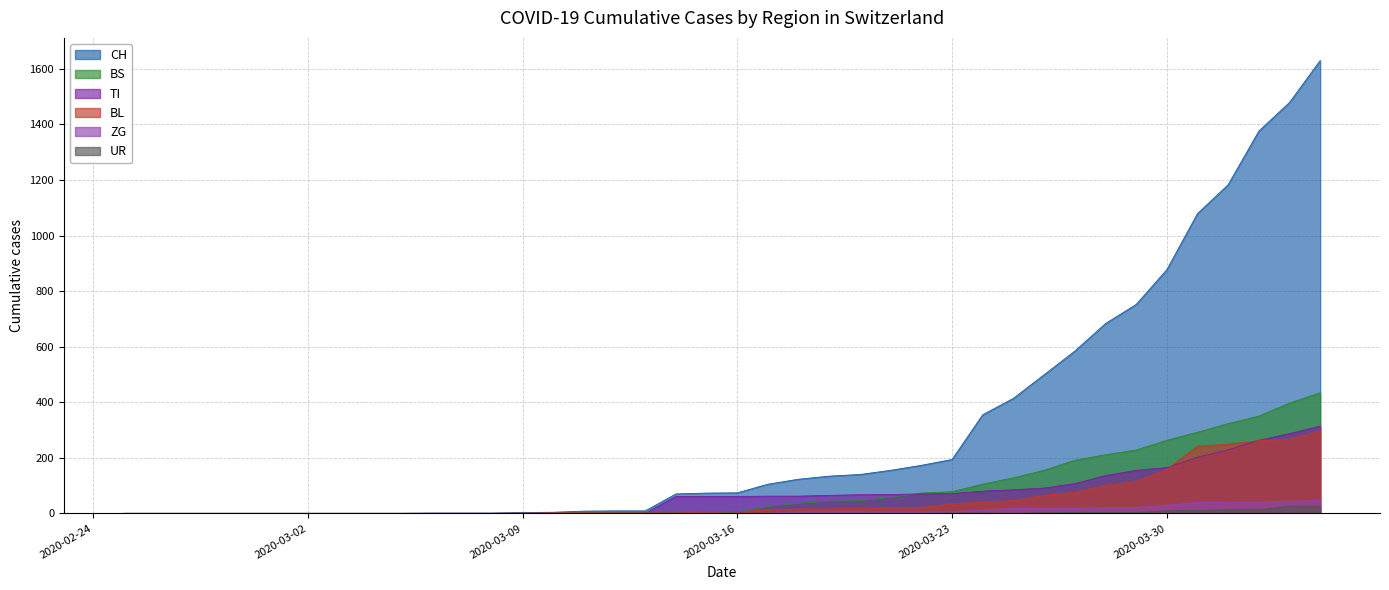

How many series are shown in this chart?

6